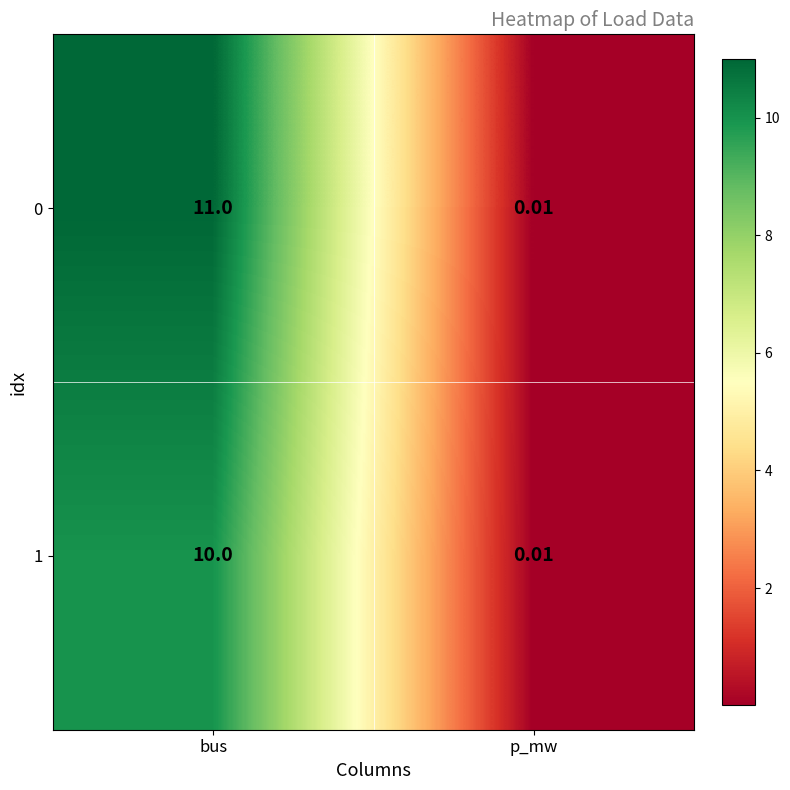

At which label does 1 reach its peak?

bus